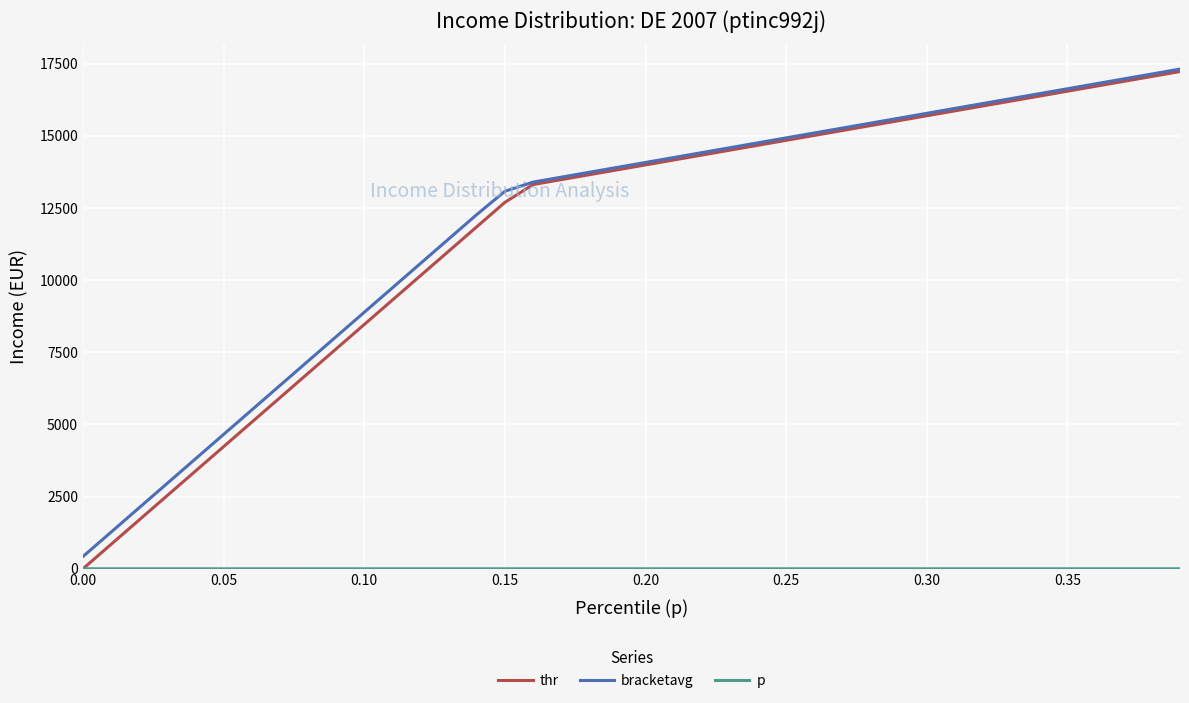

Which series has the largest range (max minus min)?

thr